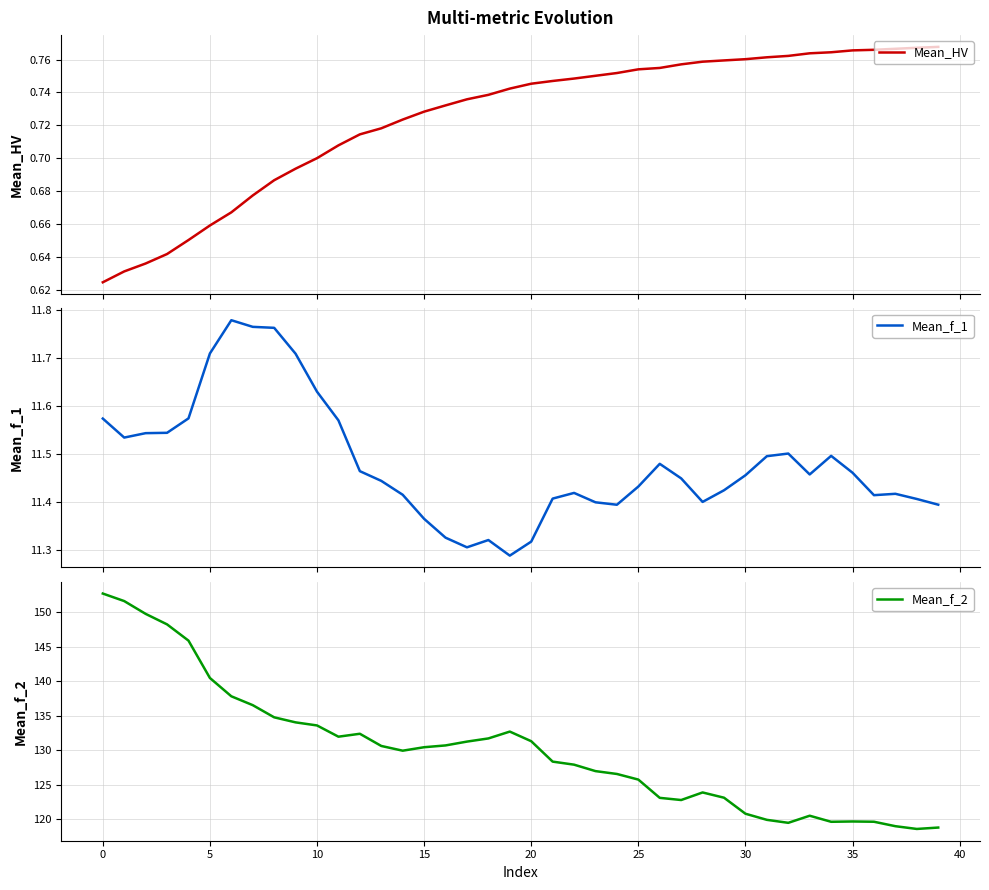

What is the minimum value for Mean_f_2?

118.6